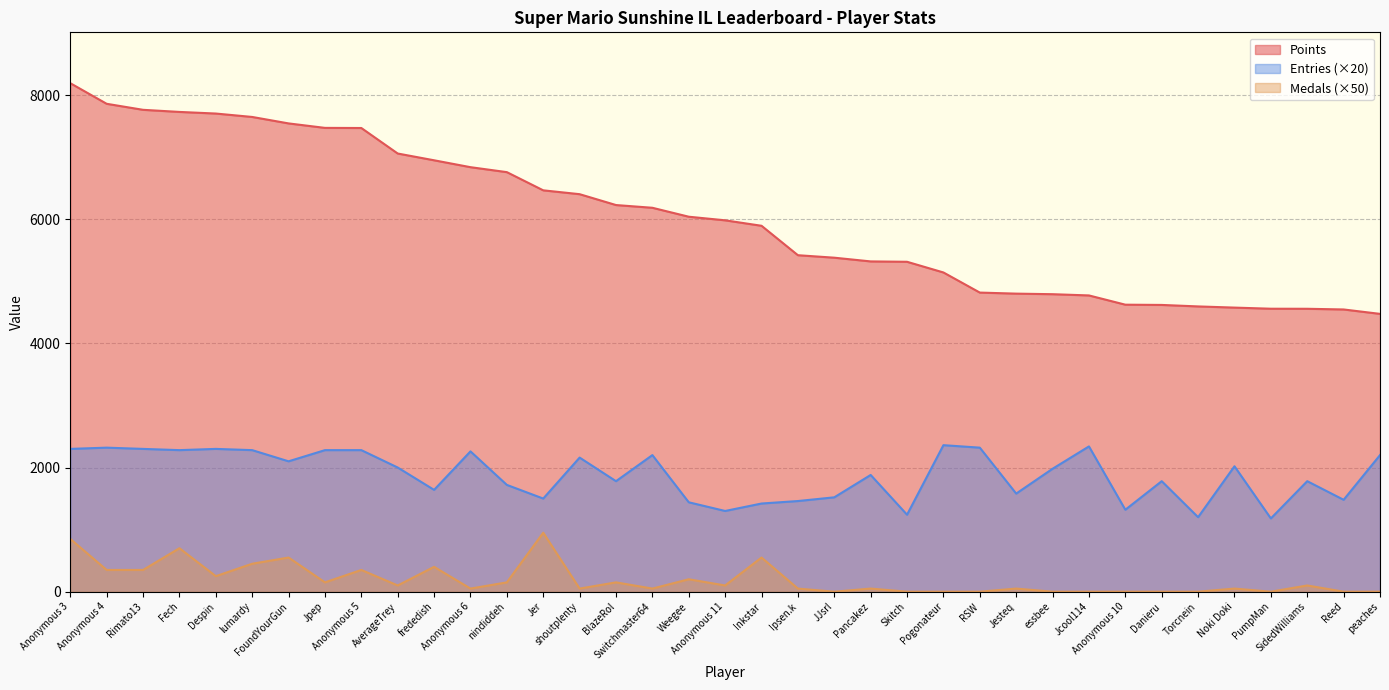

At which label is Medals closest to 475?

lumardy